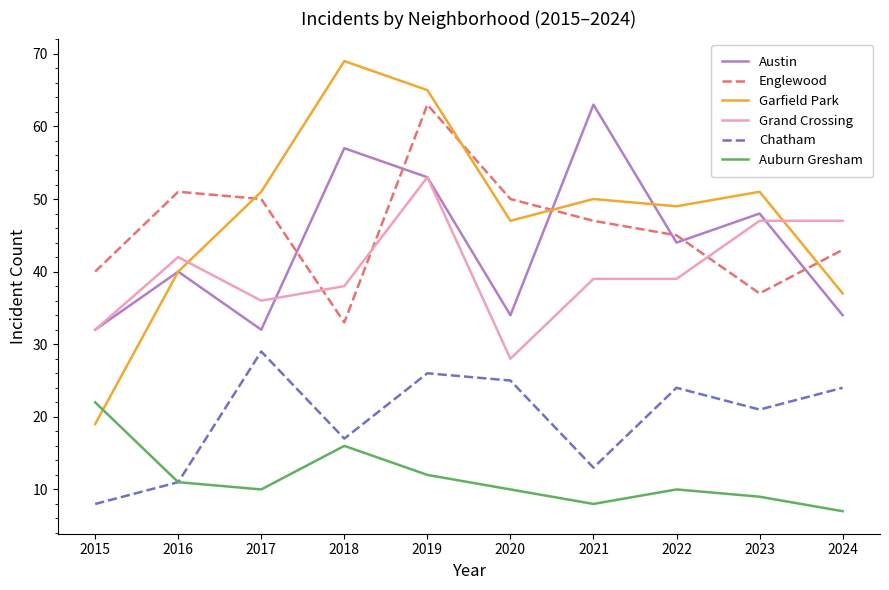

Which category has the lowest value across all series?

2024